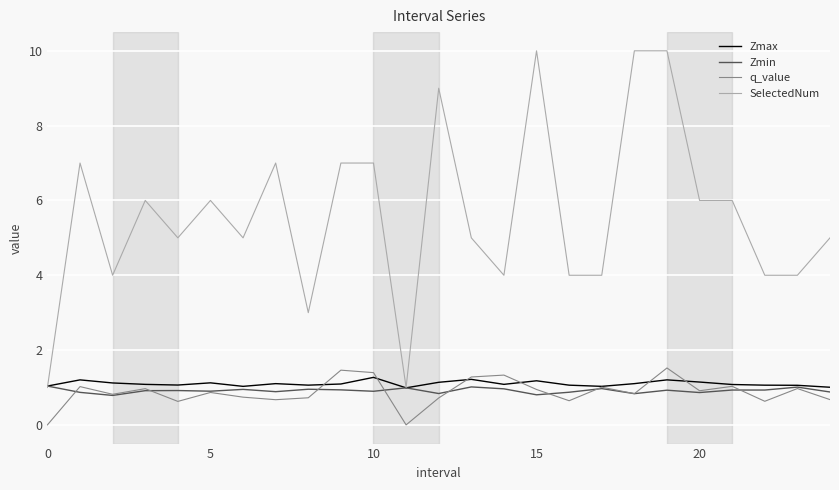

Rank the series by their maximum value, from lowest to highest.

Zmin, Zmax, q_value, SelectedNum